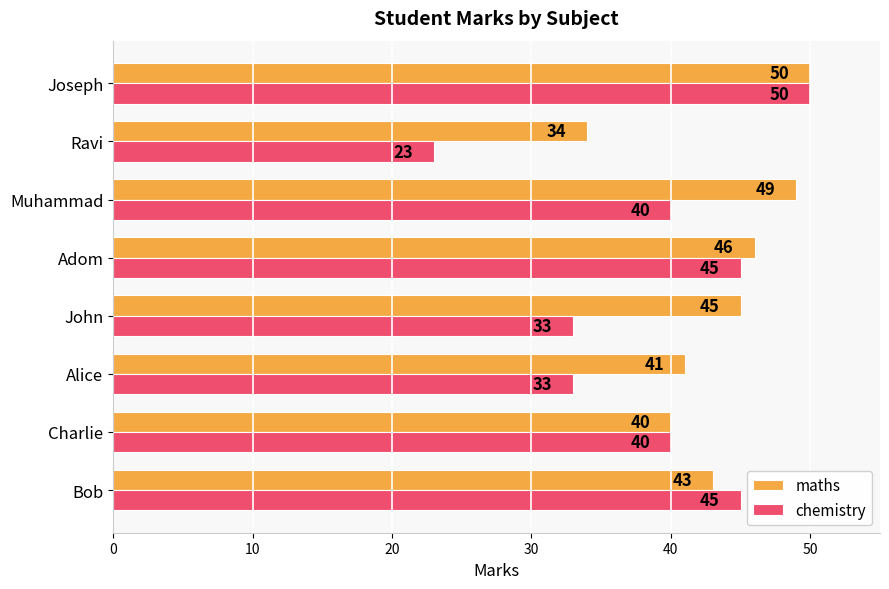

The value of chemistry at Adom is 45. True or false?

True